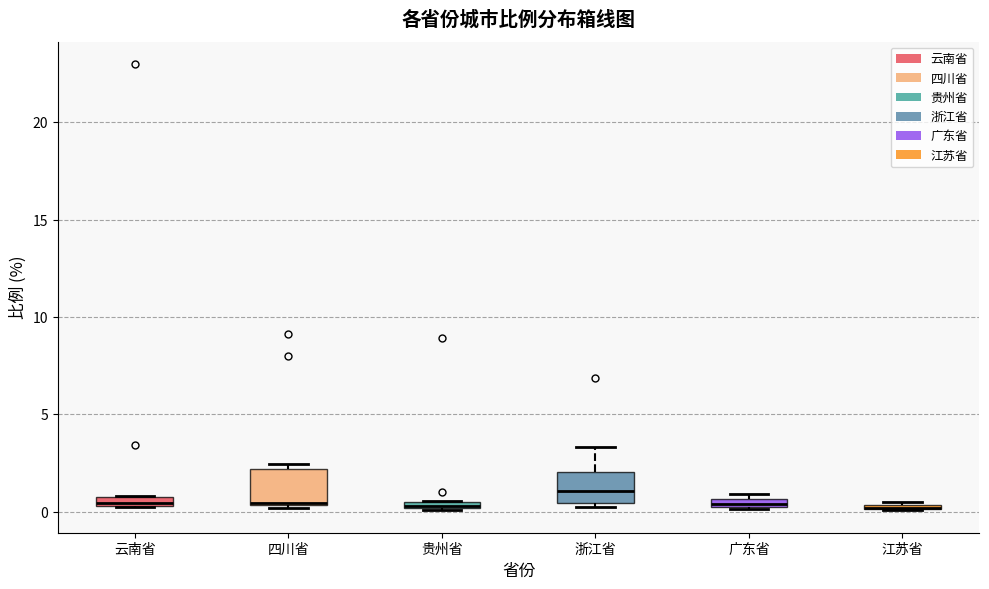

Where is the upper edge of the box for 广东省 on the y-axis? The values are not printed on the chart, so give them approximately, as read against the axis.

0.5